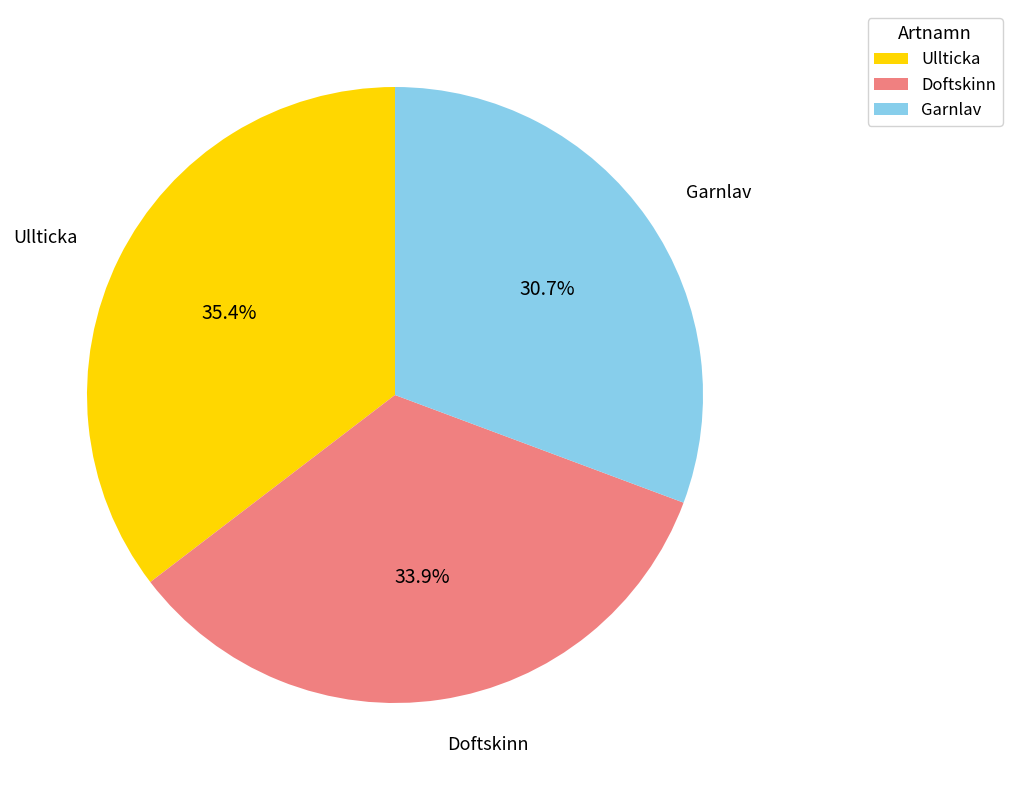

Combined, what portion of the pie is Garnlav and Doftskinn?

64.6%